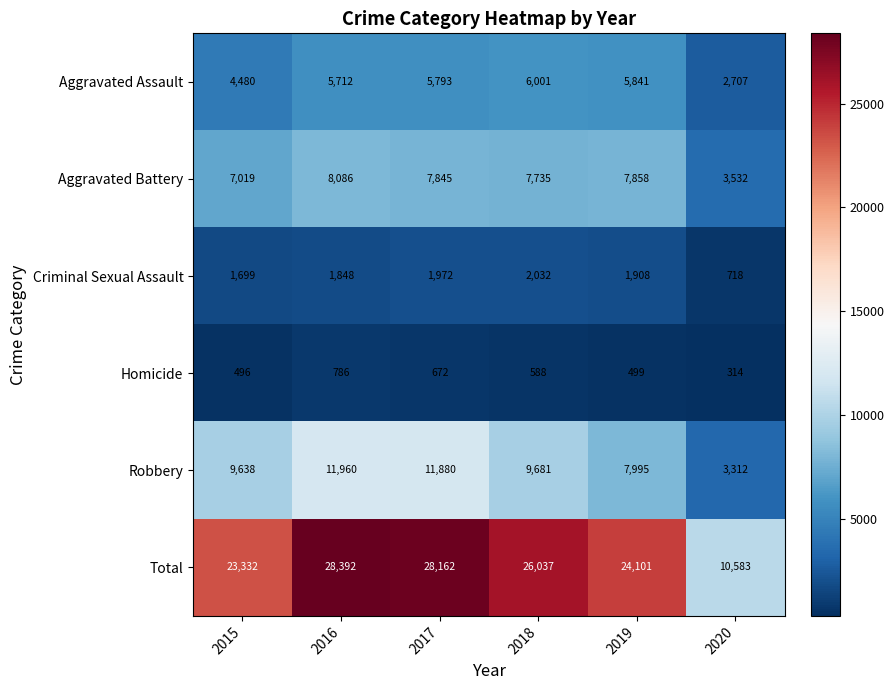

What is the highest value of the Homicide series?

786